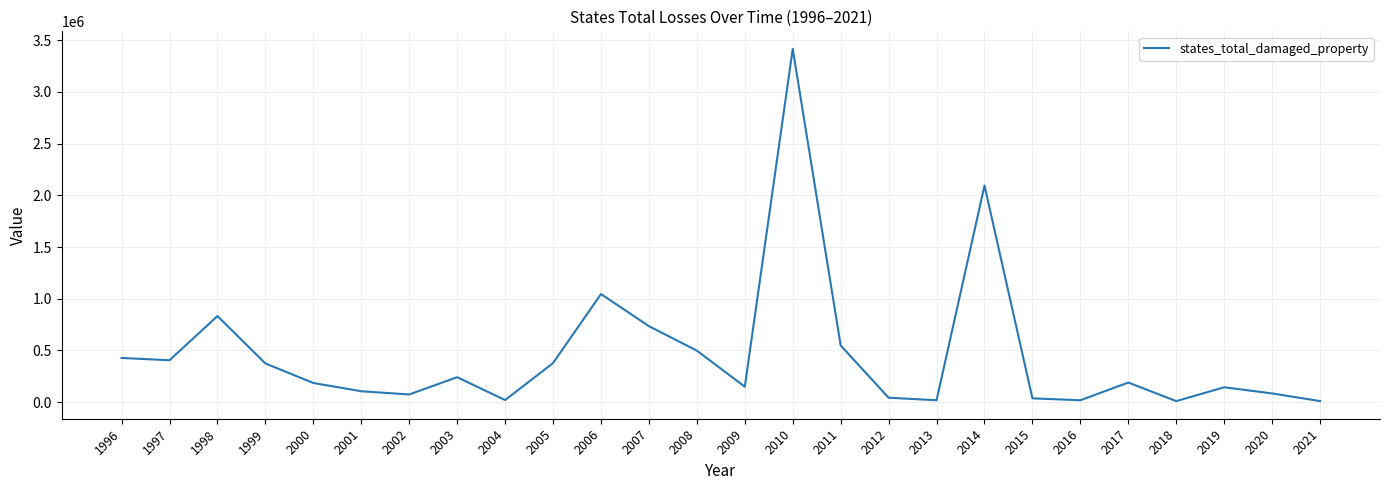

What is the difference between the maximum and minimum values?

3406100